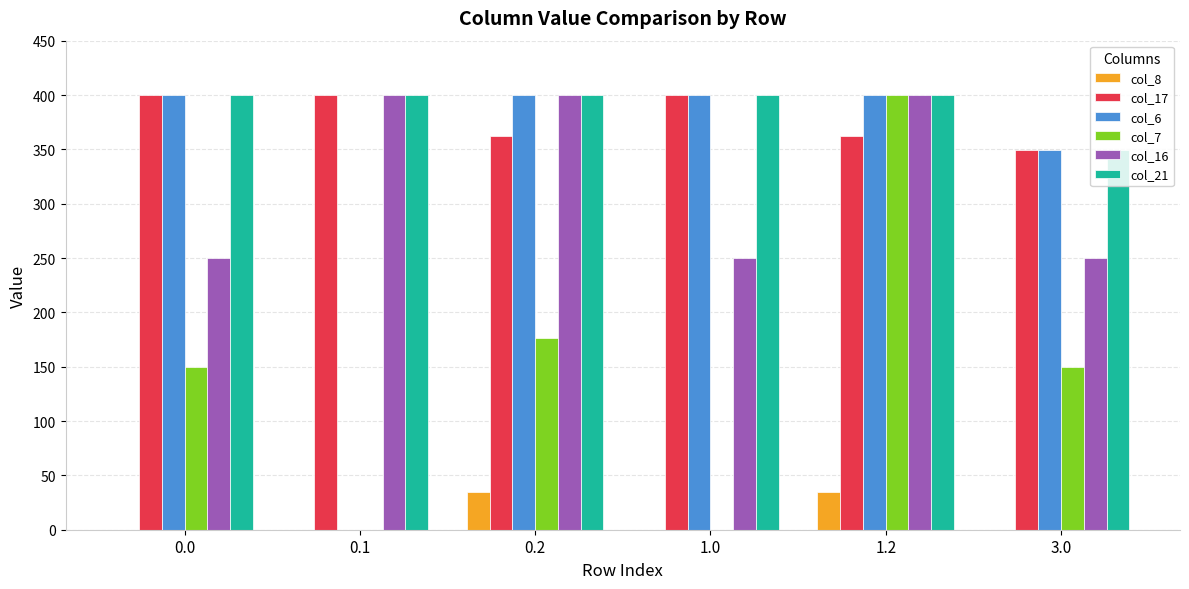

What is the sum of all col_6 values?

1949.0